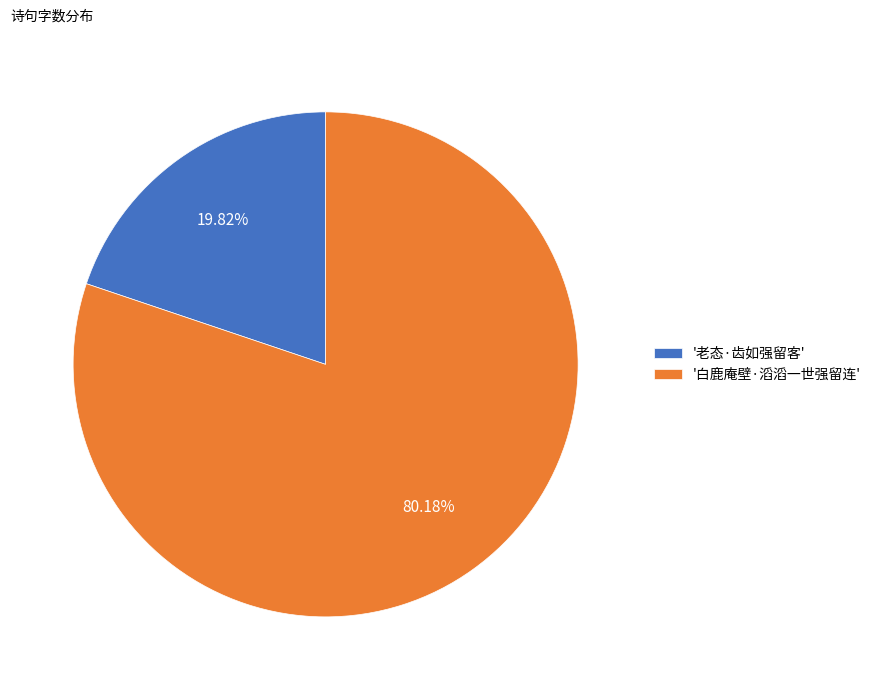

Which slice represents more than half of the pie?

'白鹿庵壁·滔滔一世强留连'